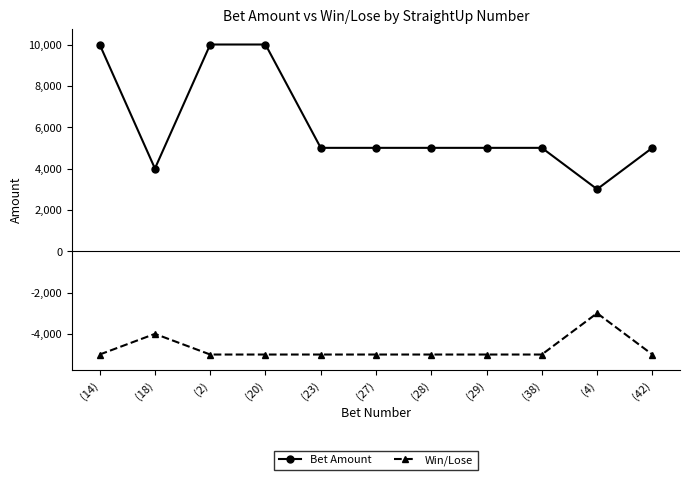

What is the difference between the highest and lowest values at (4)?

6000